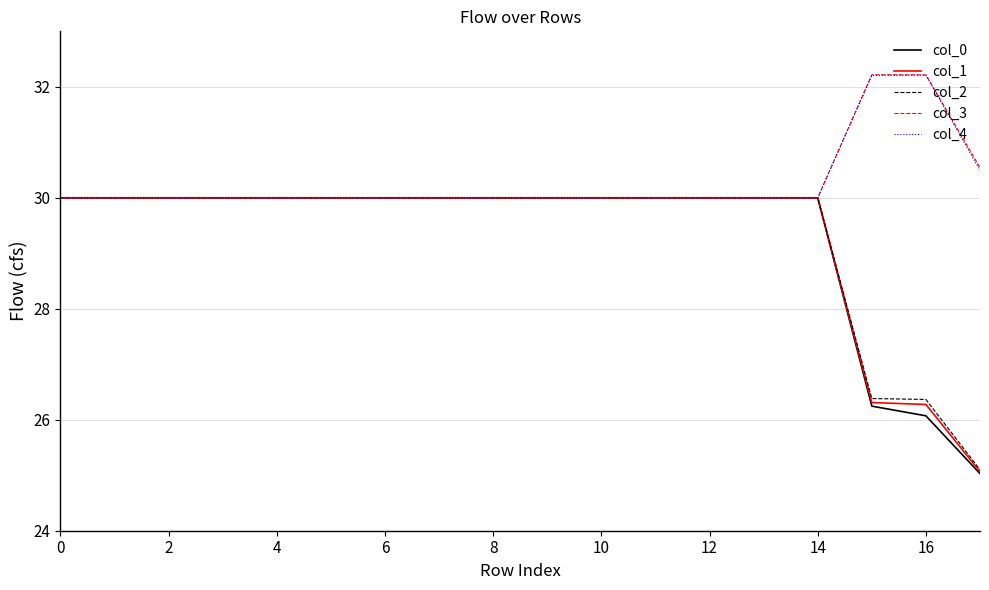

How many categories are shown in the chart?

18